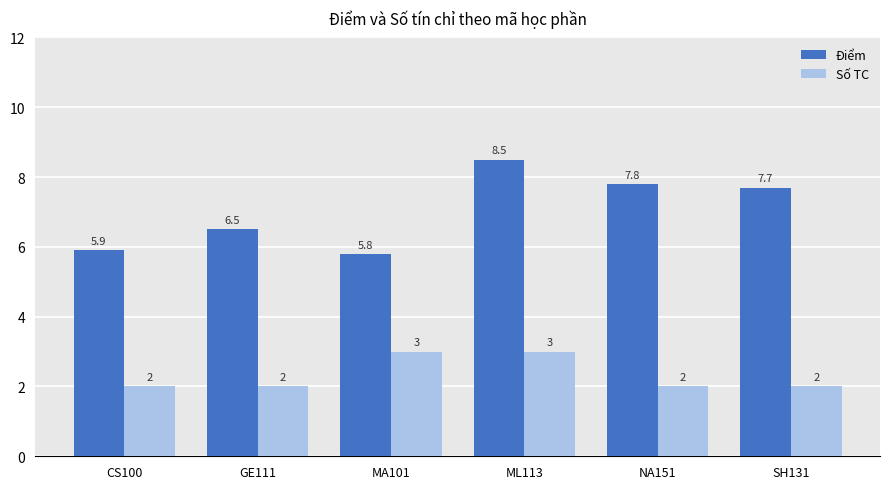

What is the value of the Điểm bar at the 1st from the left?

5.9